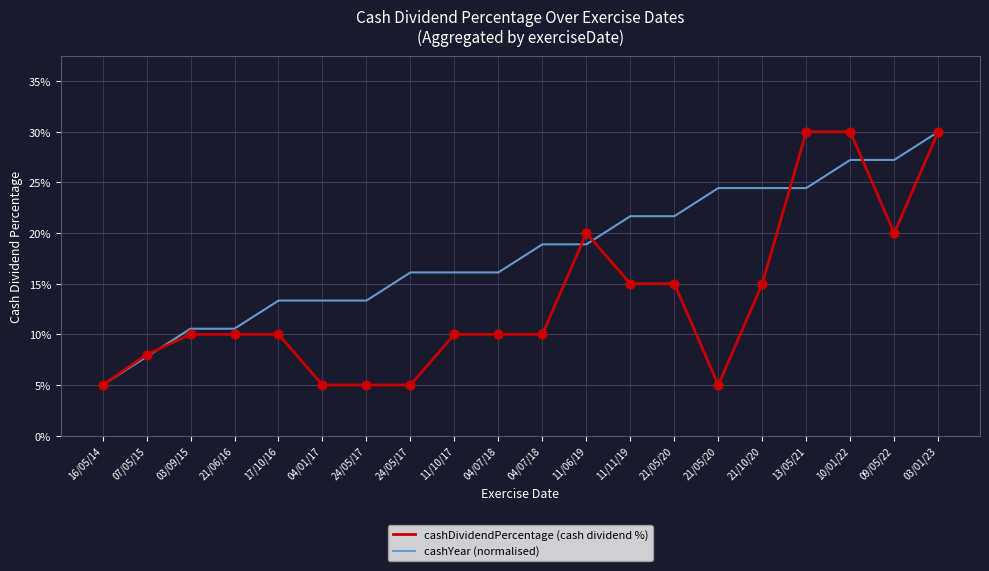

At which category is the sum across all series the highest?

03/01/23